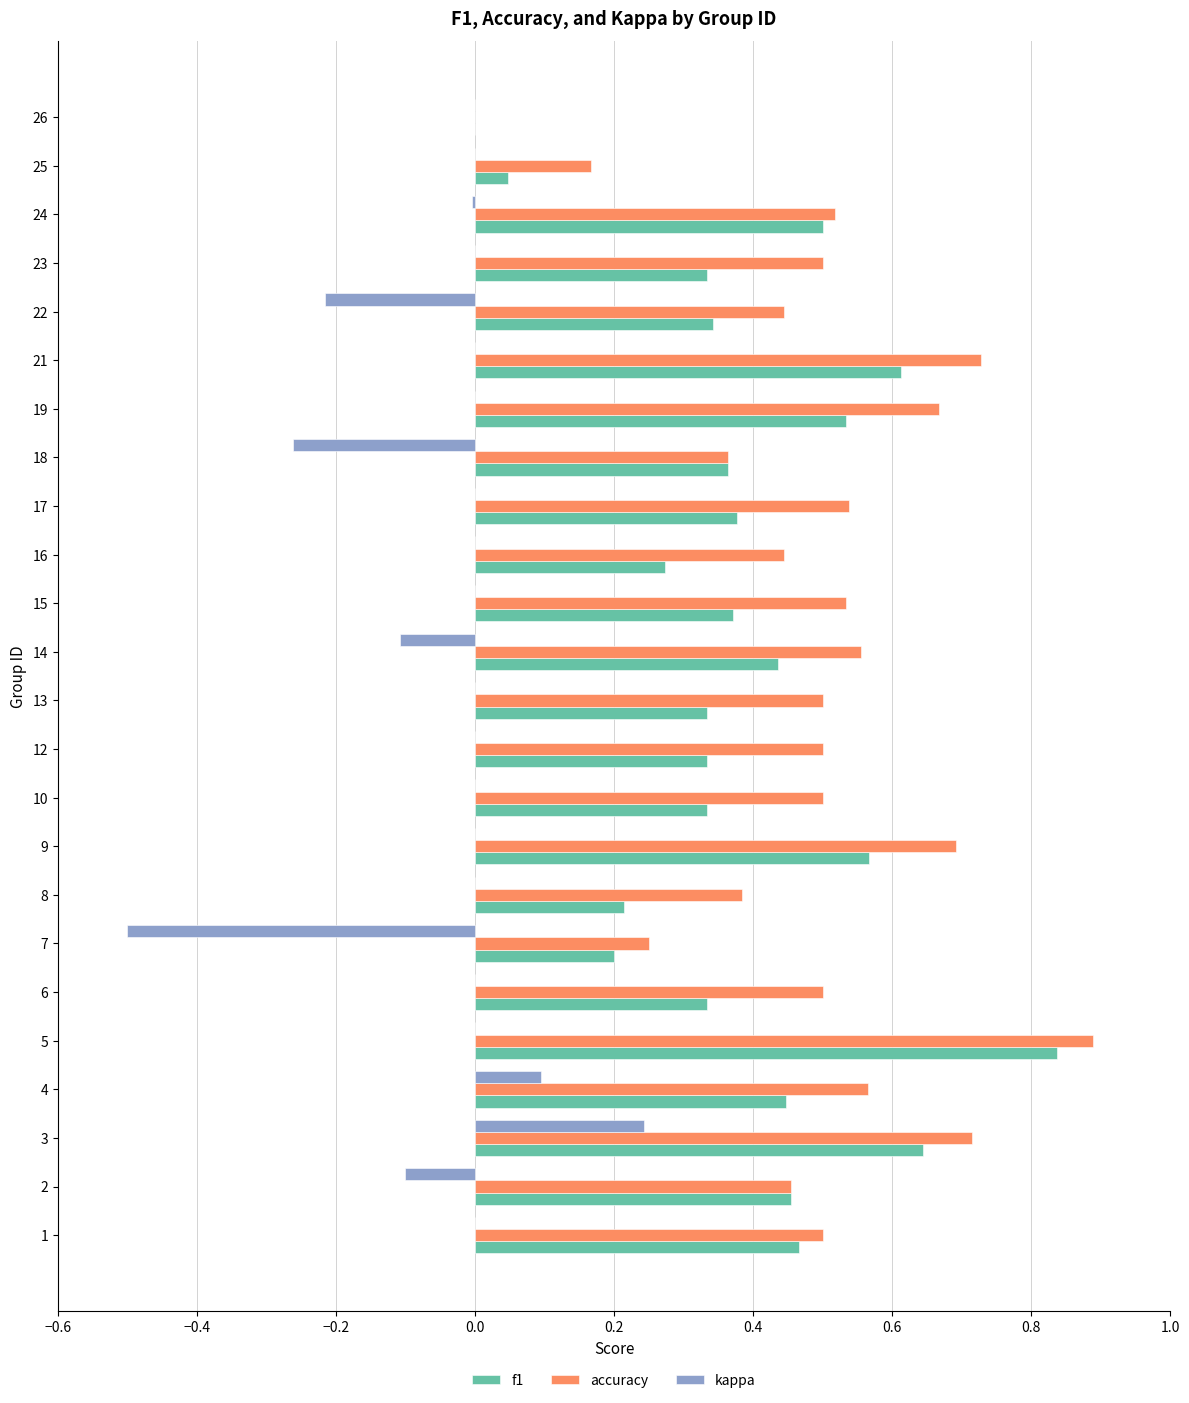

Is it true that kappa equals -0.2 at 6?

False